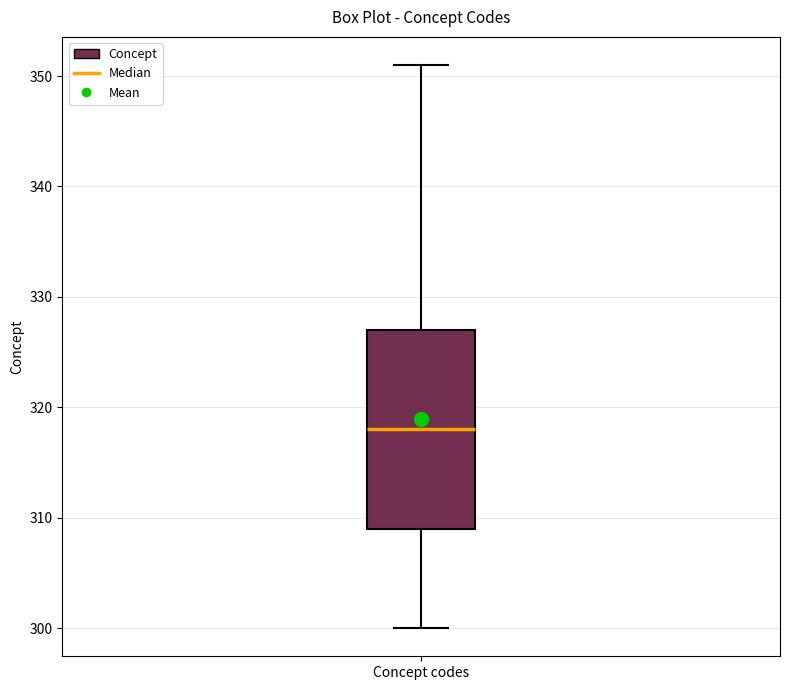

Read this box plot against the y-axis: the position of the median line, the range covered by the box, and the ends of both whiskers. The values are not printed on the chart, so give them approximately, as read against the axis.

median 318, box 309 to 327, whiskers 300 to 351